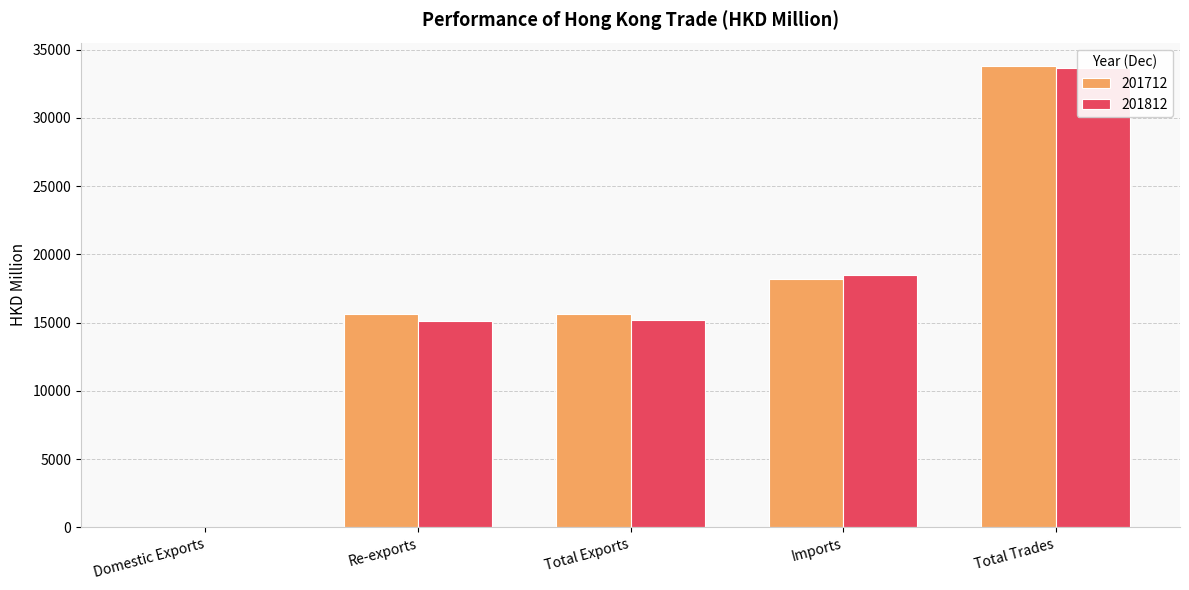

Is it true that 201812 equals 15151.1 at Re-exports?

True